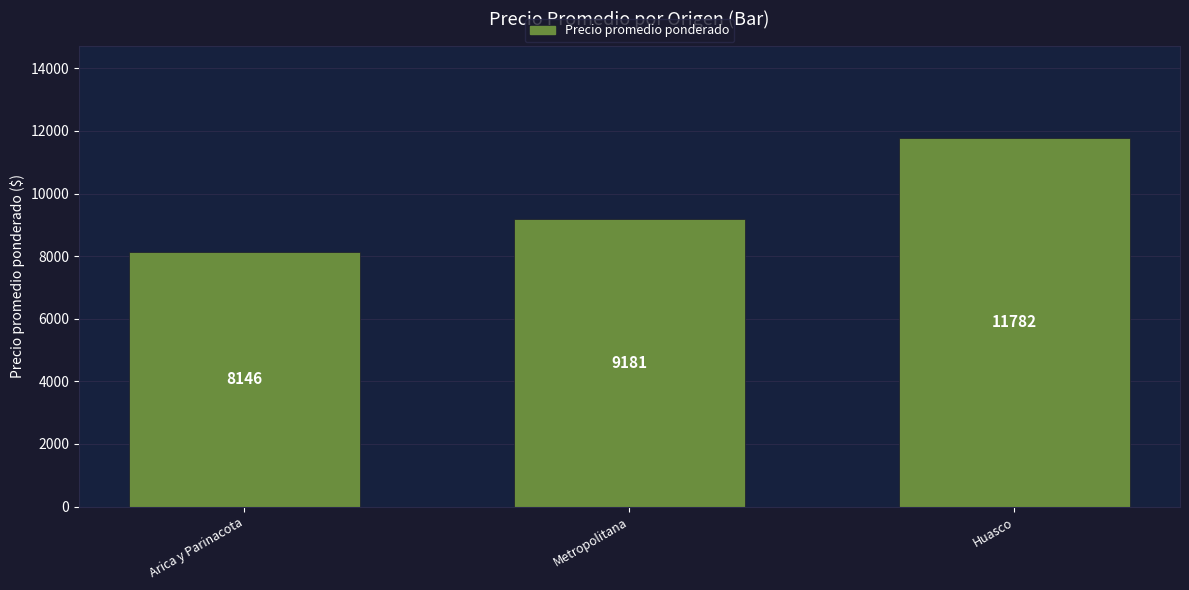

What is the difference between the values at Metropolitana and Huasco?

2601